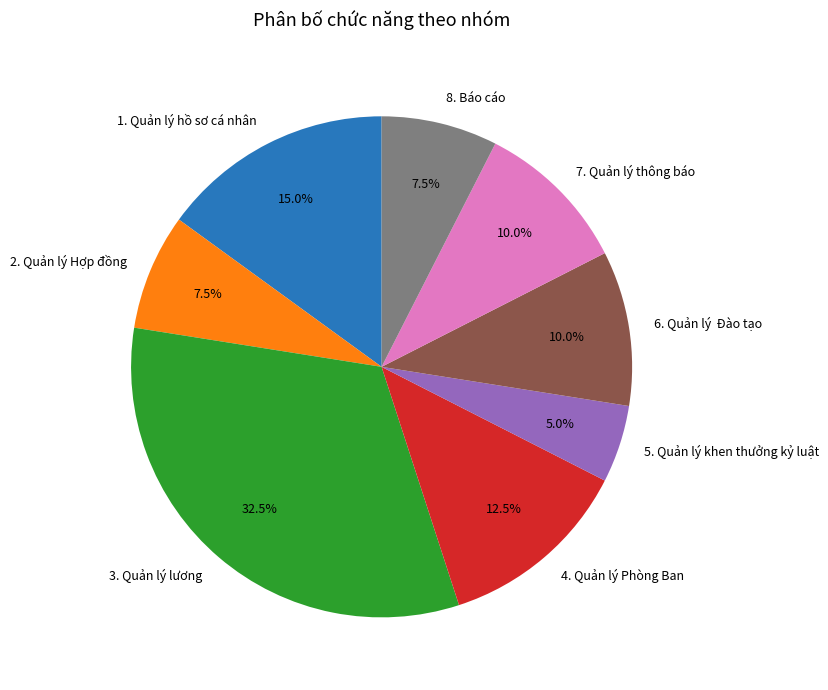

Does 8. Báo cáo account for over 50% of the chart?

No